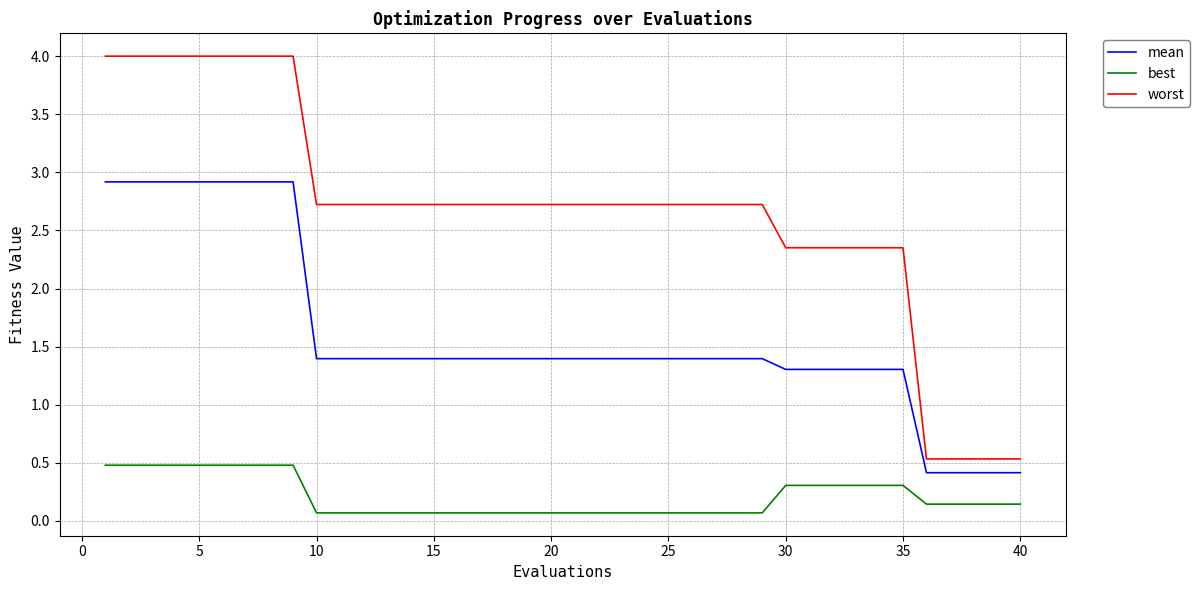

Which series has the largest total across all categories?

worst